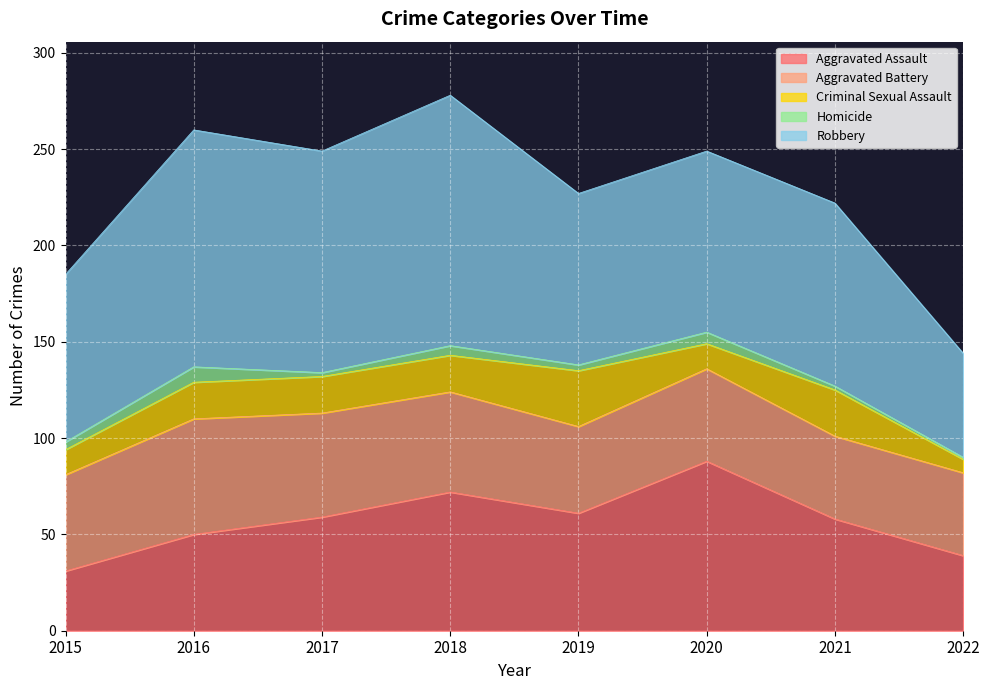

What is the value of the Criminal Sexual Assault point at the 2nd from the left?

19